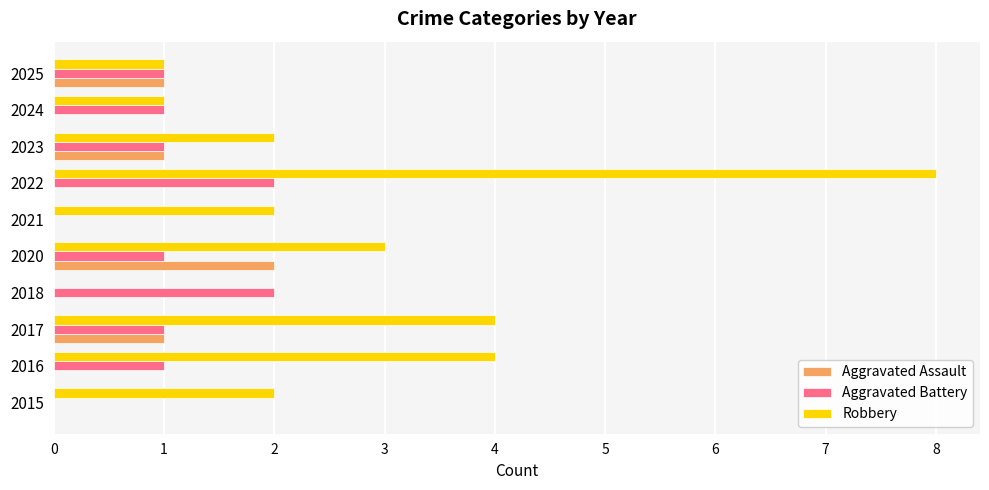

What is the average value of the Robbery series?

3